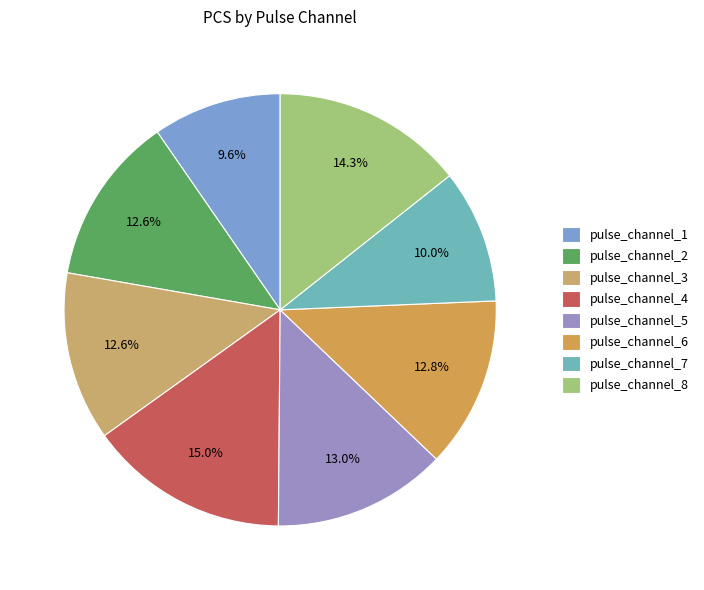

True or false: pulse_channel_2 accounts for 13% of the total.

True